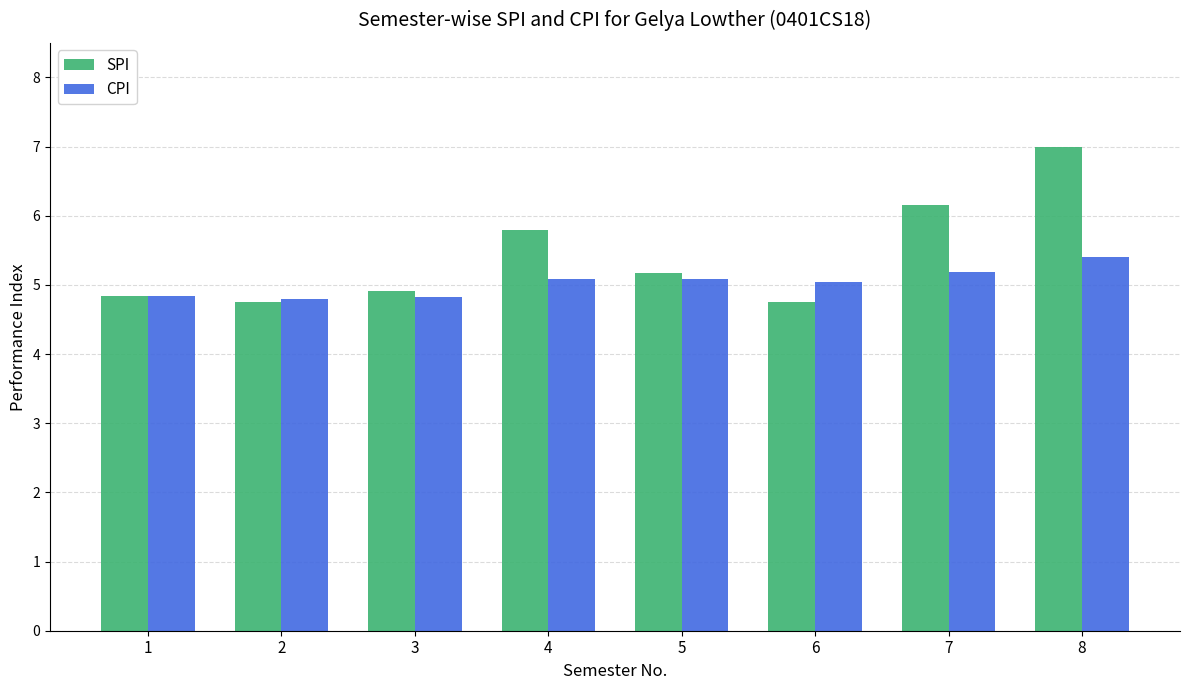

What is the greatest value displayed?

7.0